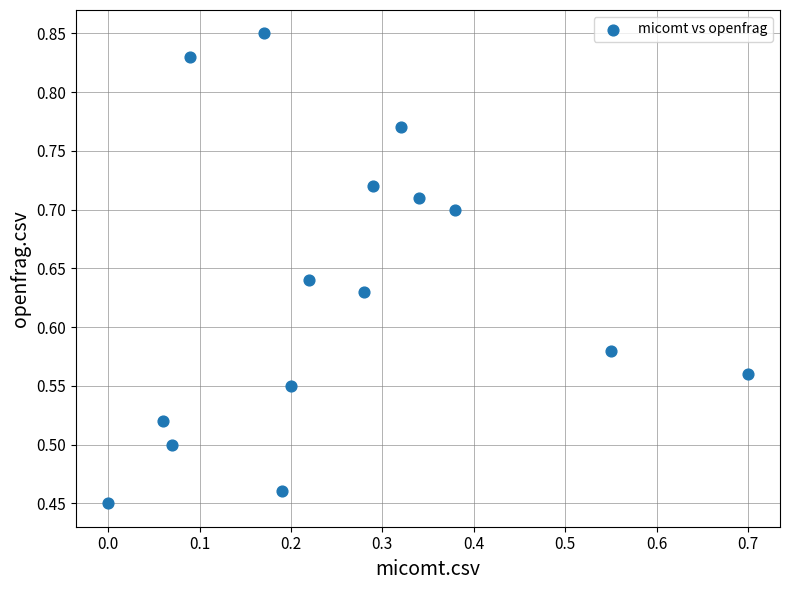

What is the range of Y values (max minus min)?

0.4